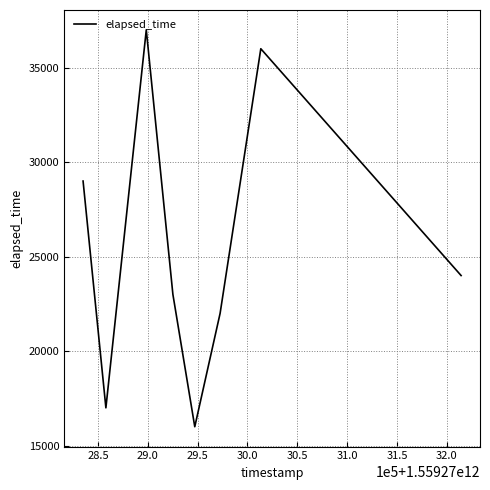

True or false: the data has more than 2 interior local peaks.

False